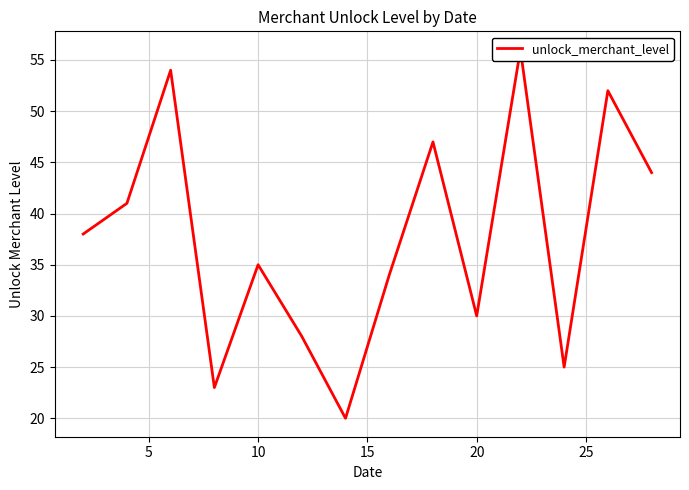

What is the sum of all values?

527